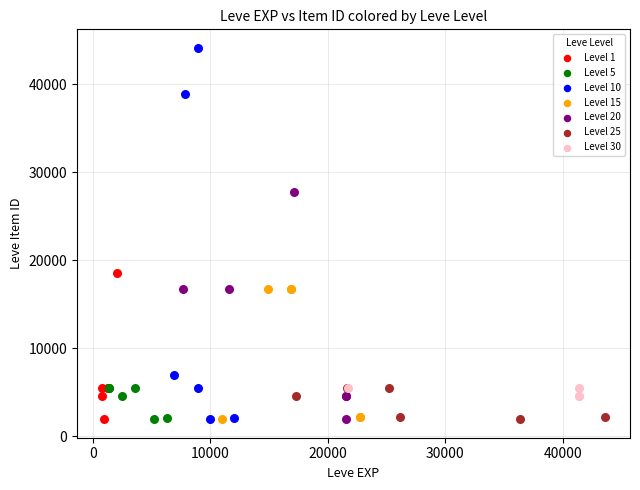

Which series has the widest spread of Y values?

Level 10